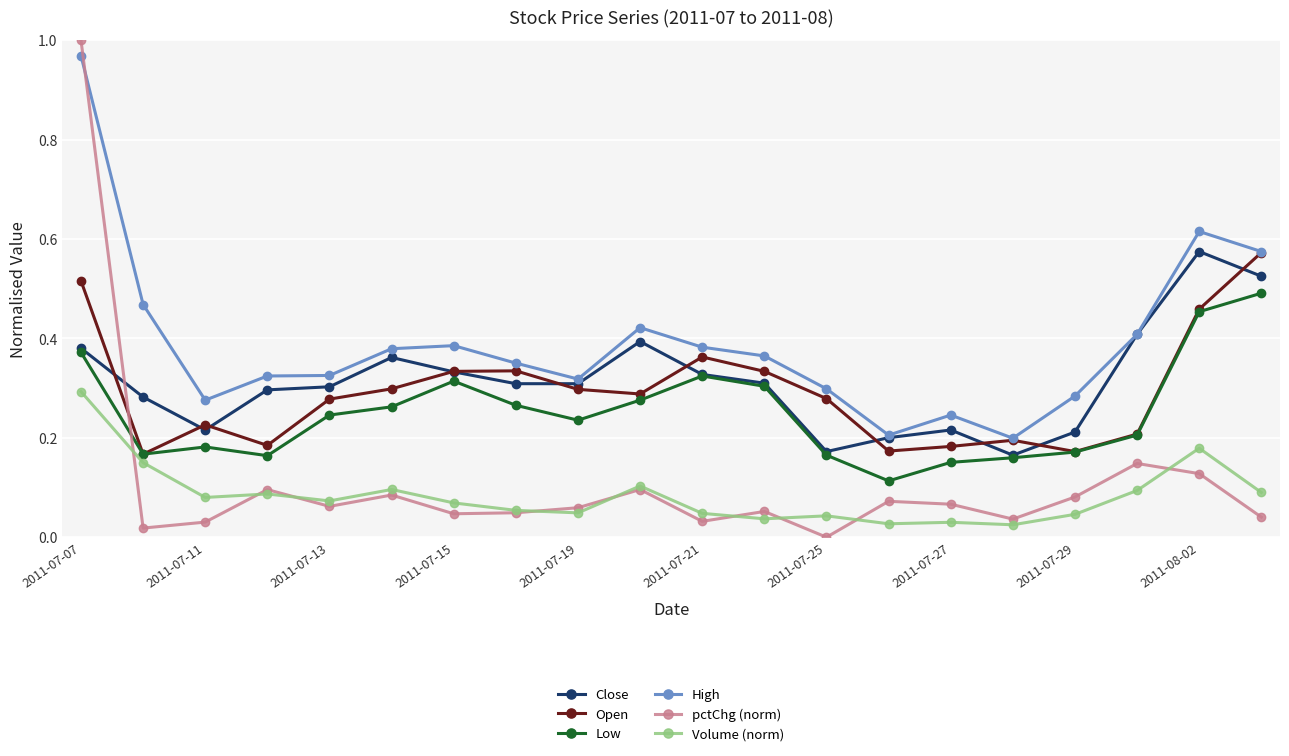

Does the chart have visible grid lines?

Yes